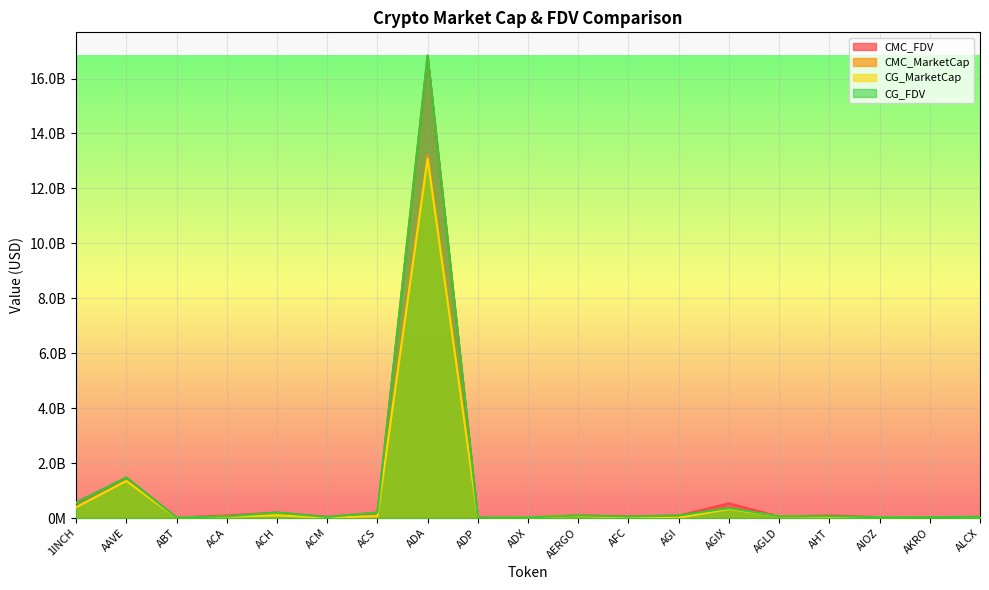

Where is the first local maximum for CG_MarketCap?

AAVE